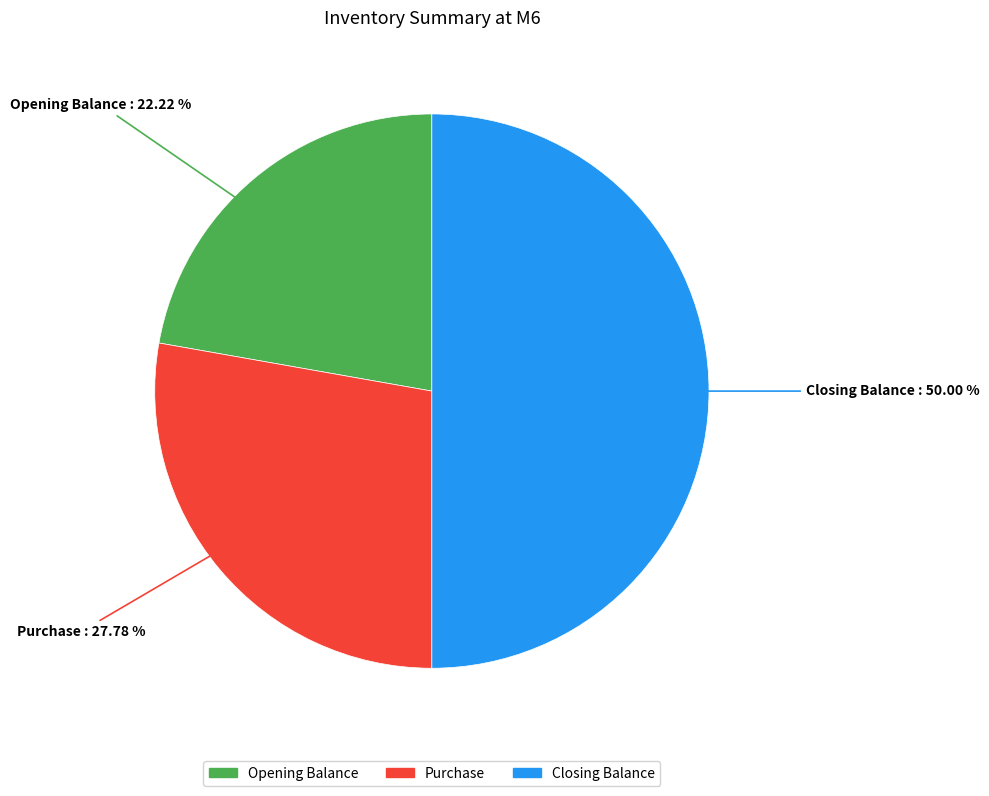

Count the number of slices in the pie.

3